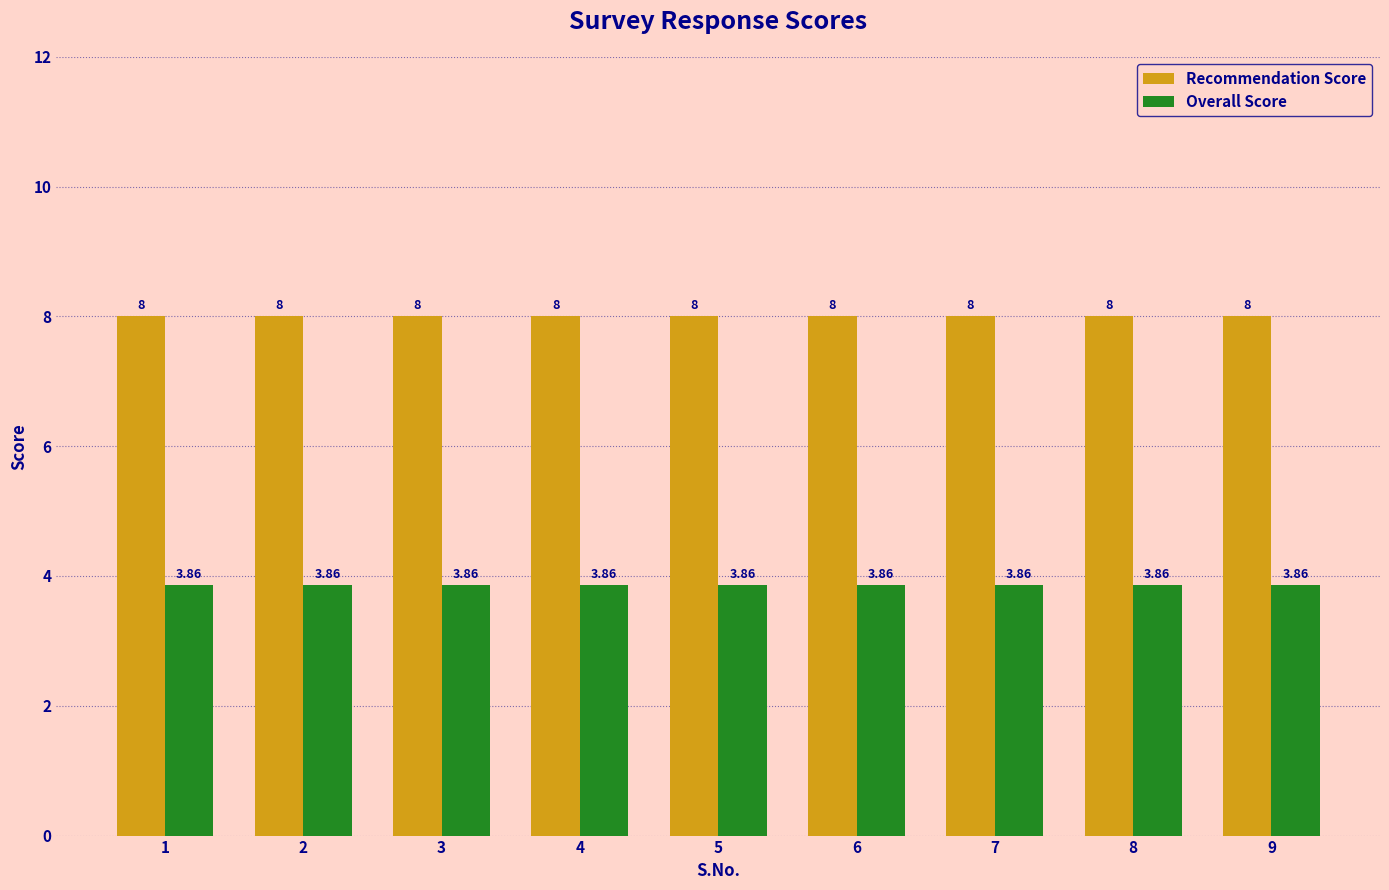

Rank the series by their maximum value, from lowest to highest.

Overall Score, Recommendation Score